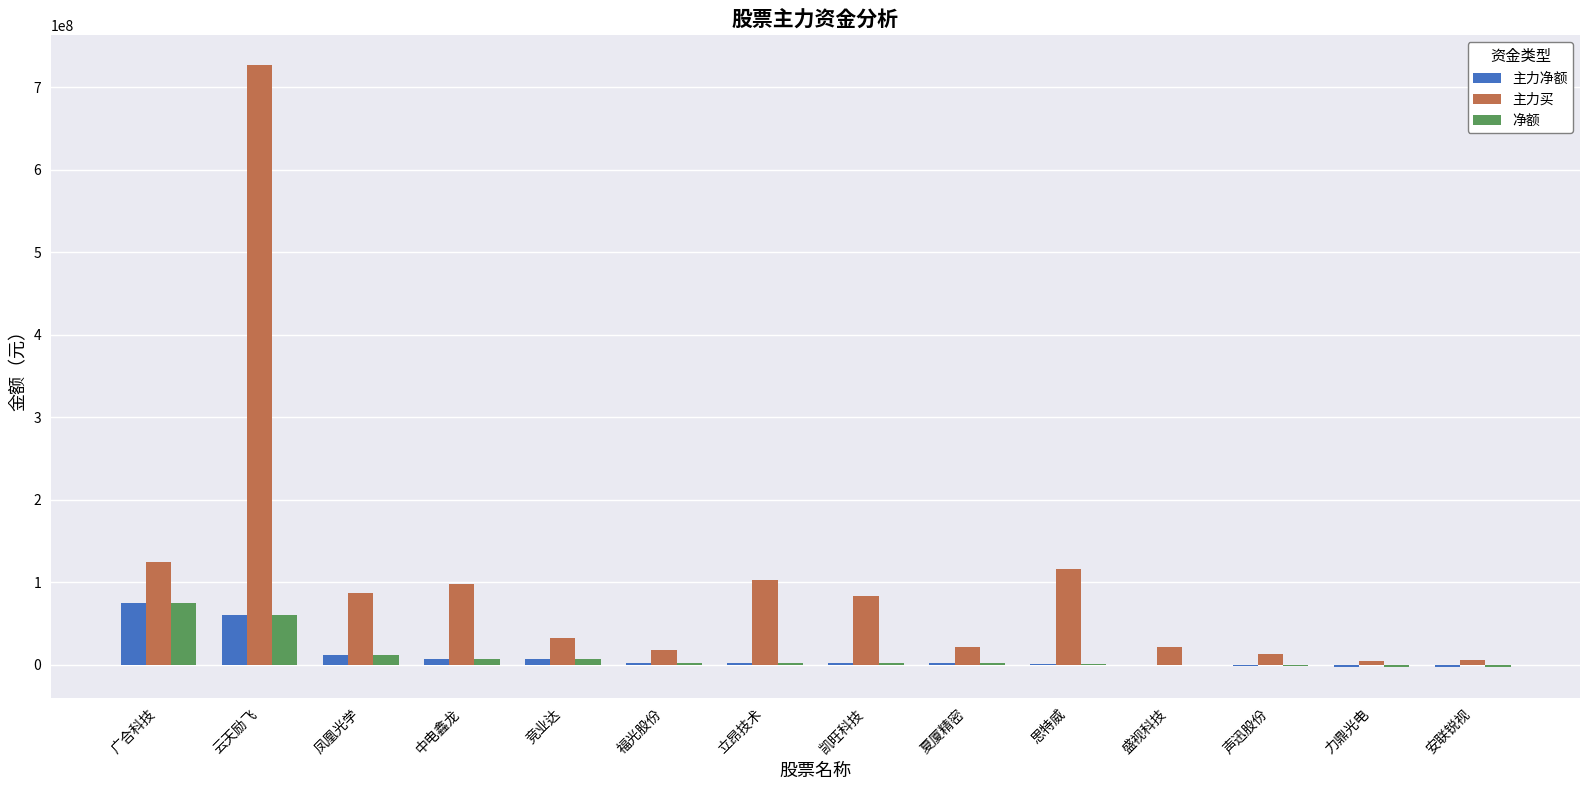

Count the number of categories in the chart.

14